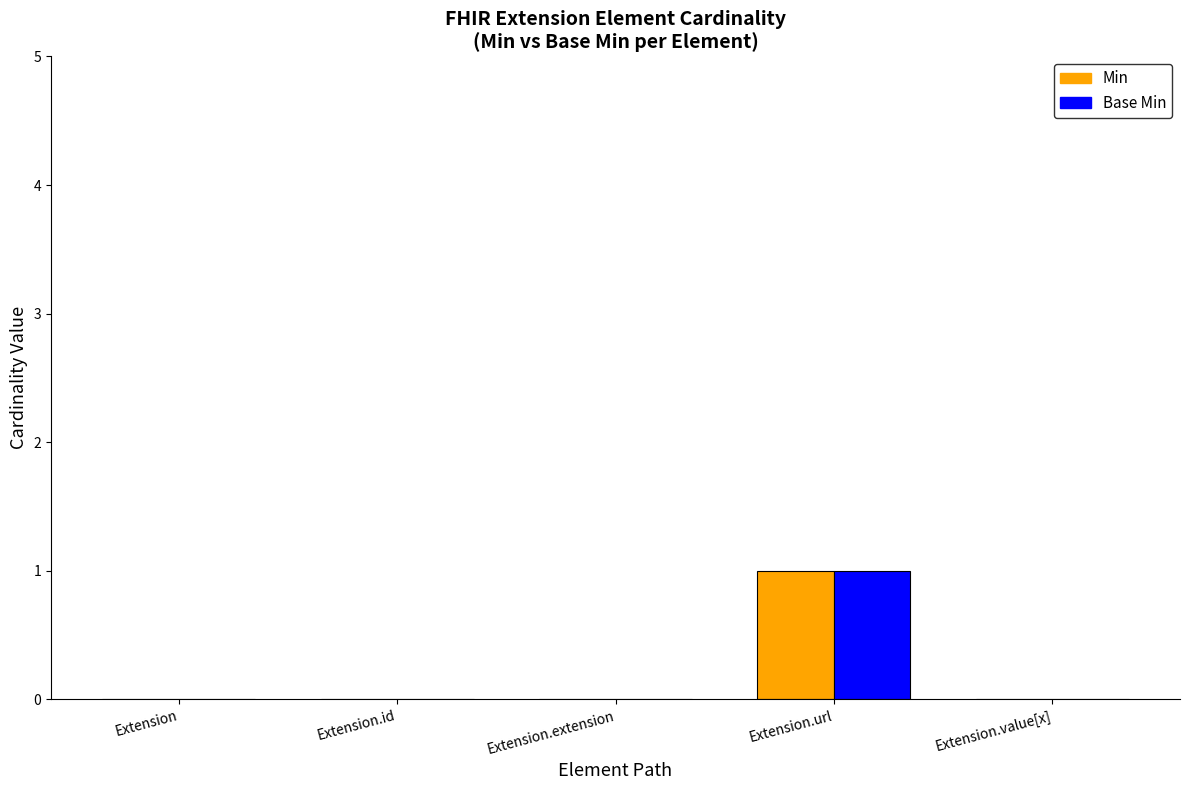

The Base Min series shows -1 at Extension. True or false?

False